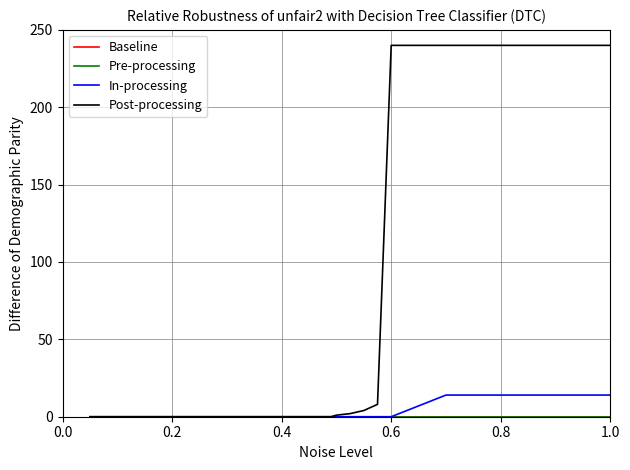

Does the chart display data point markers on the line(s)?

No